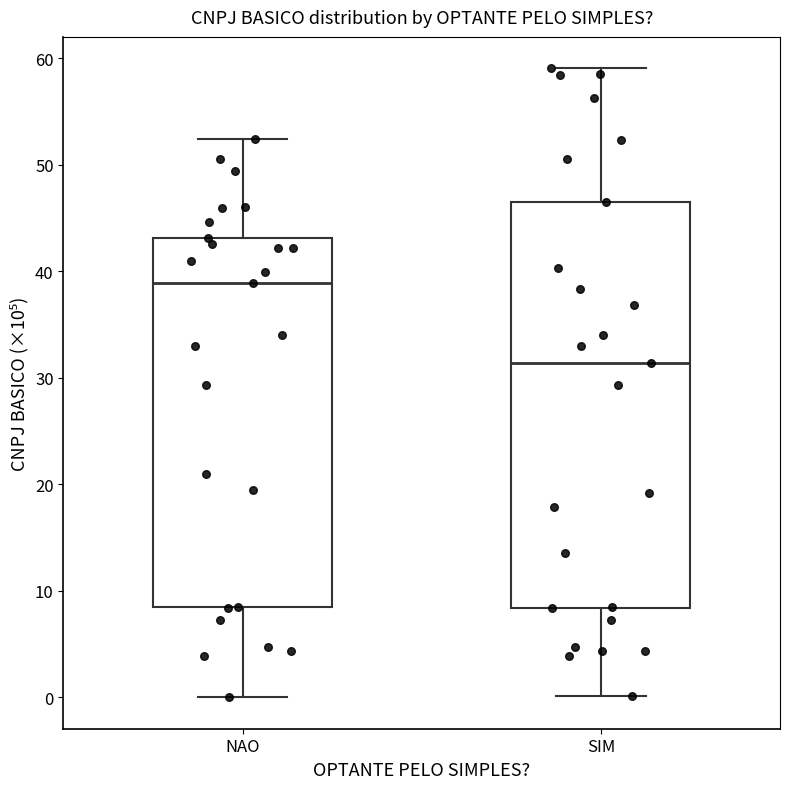

Reading left to right, read every box against the y-axis: the position of its median line, the range the box covers, and the ends of its whiskers. The values are not printed on the chart, so give them approximately, as read against the axis.

NAO: median 39, box 8 to 43, whiskers 0 to 52
SIM: median 31, box 8 to 46, whiskers 0 to 59